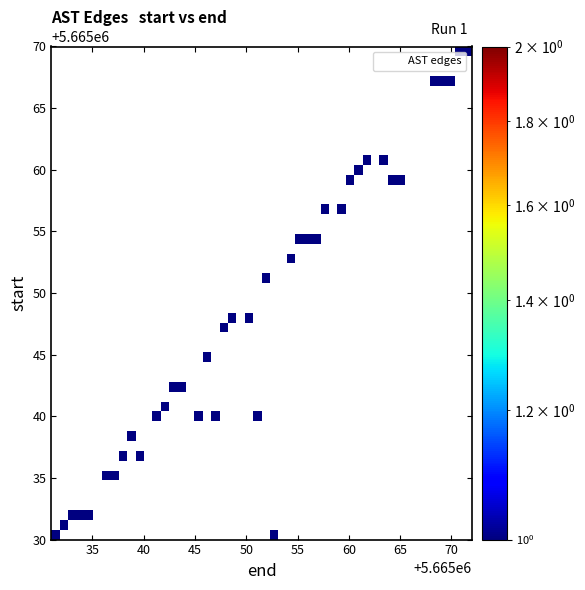

What is the range of X values (max minus min)?

41